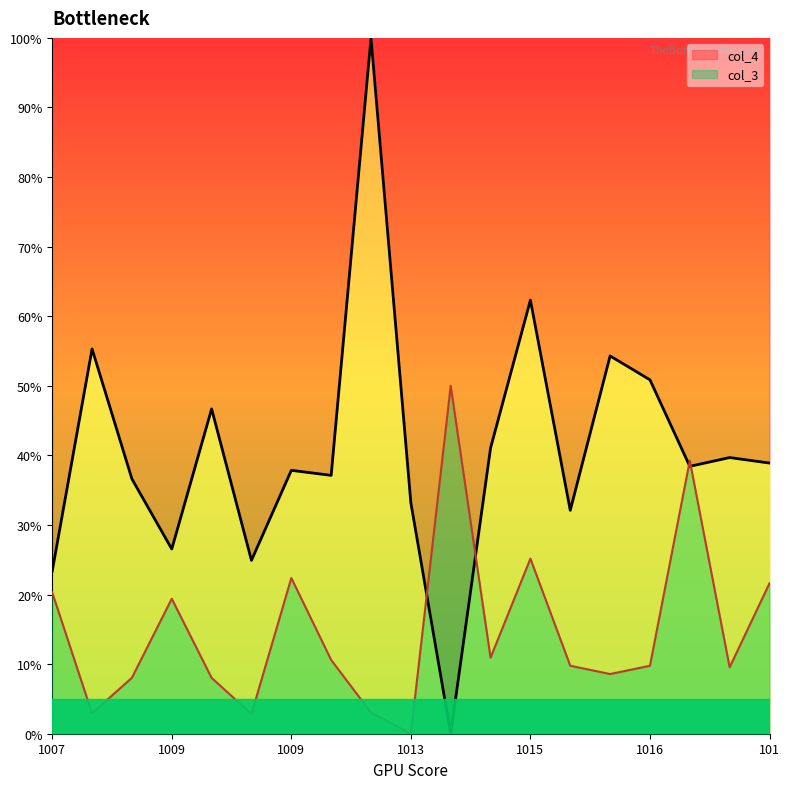

Which series has the largest range (max minus min)?

col_4